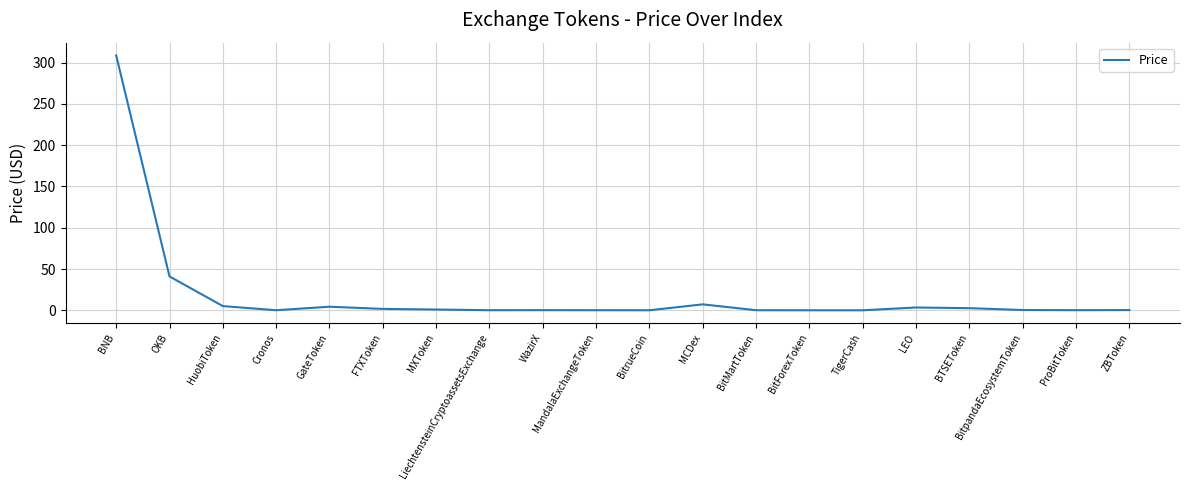

Which label corresponds to the largest value in the chart?

BNB